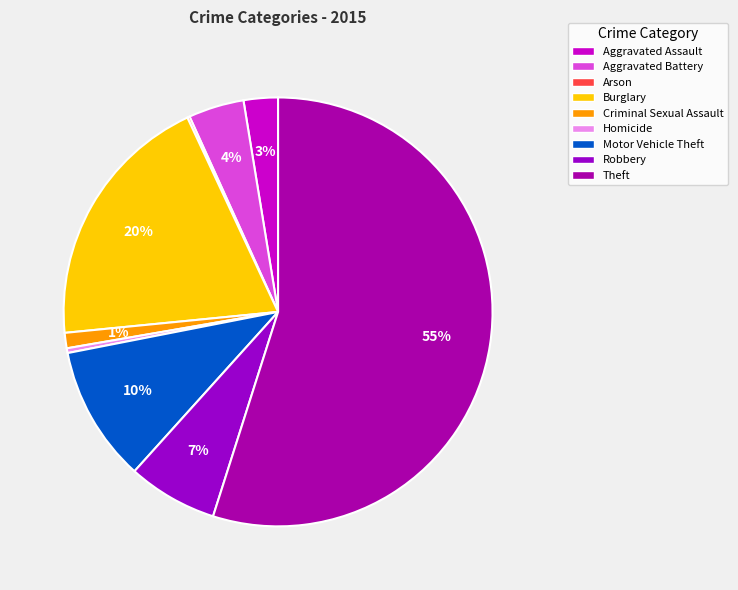

How much of the chart is everything except Aggravated Battery?

95.8%